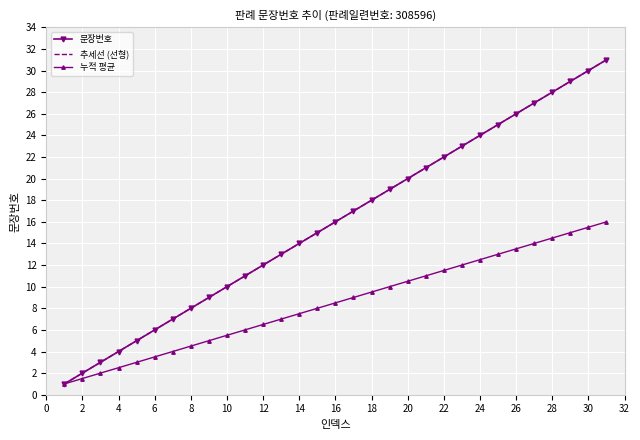

What is the maximum value for 추세선 (선형)?

31.0